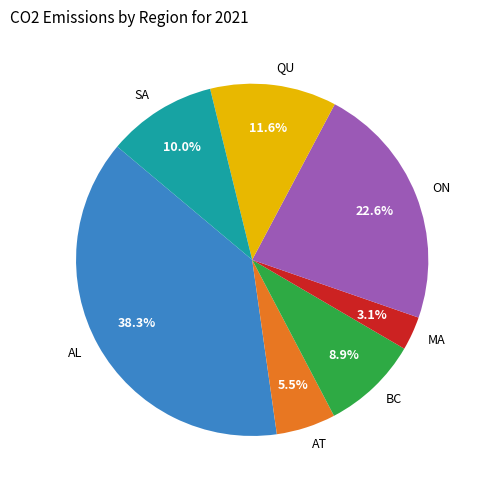

Which slice is the smallest?

MA